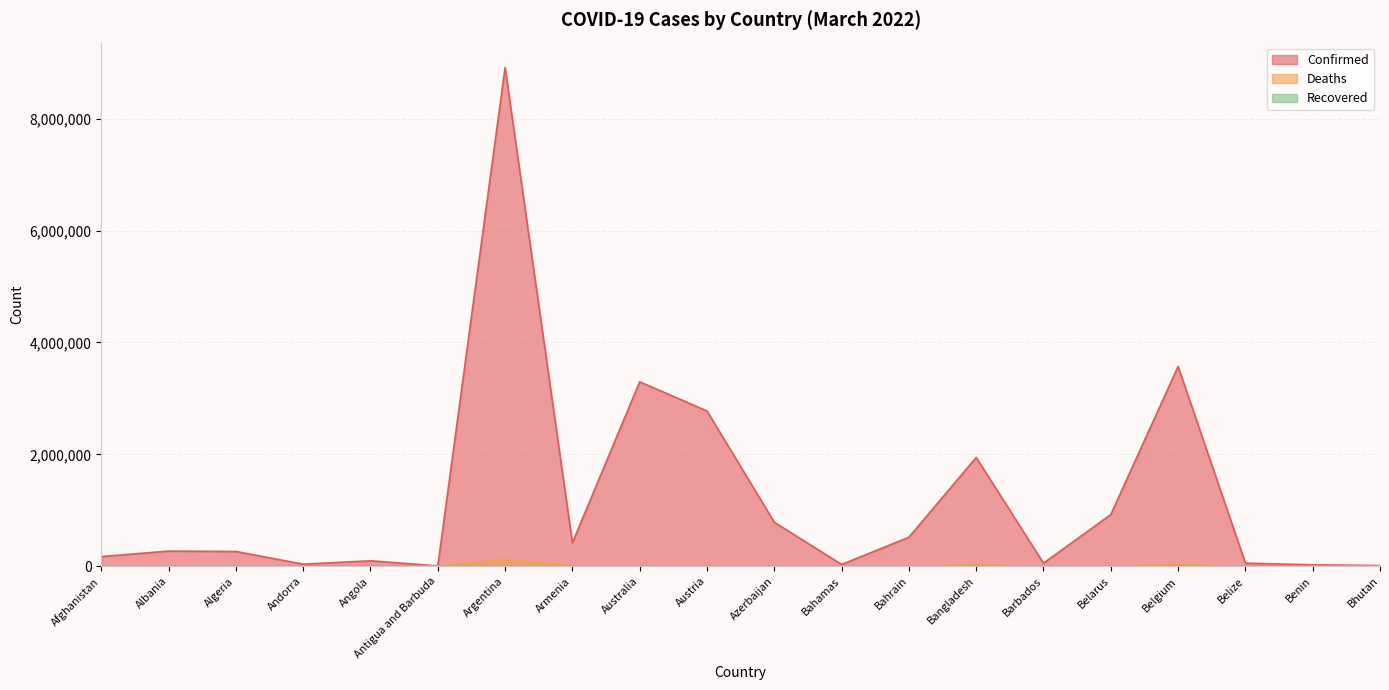

What is the label of the 18th point from the left?

Belize